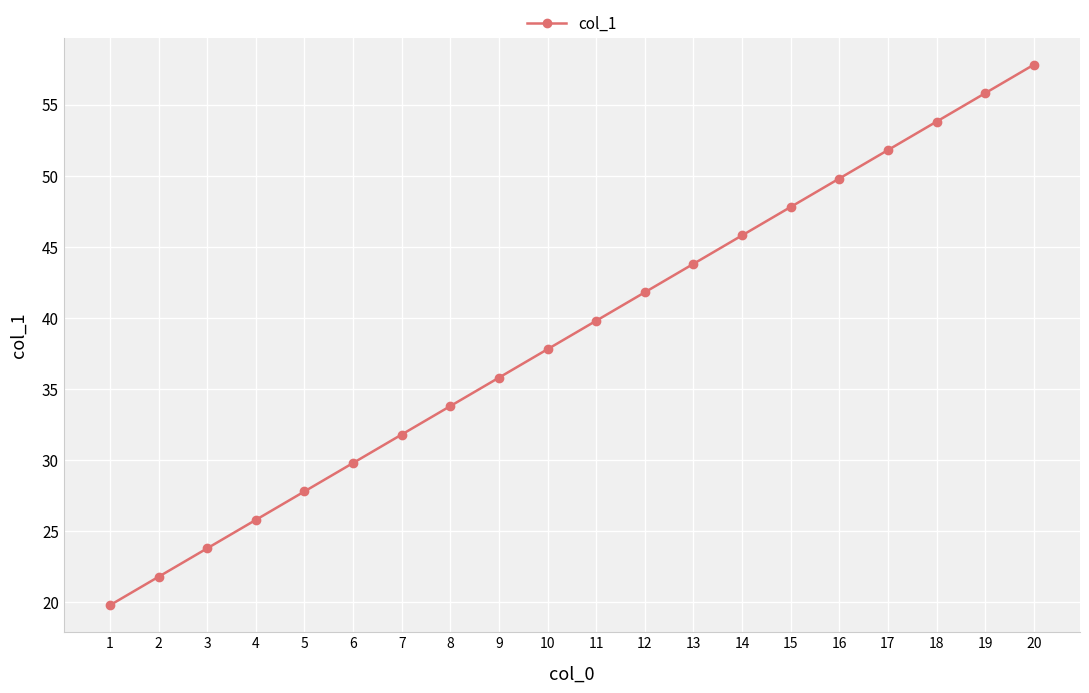

Which has a higher value, 4 or 9?

9